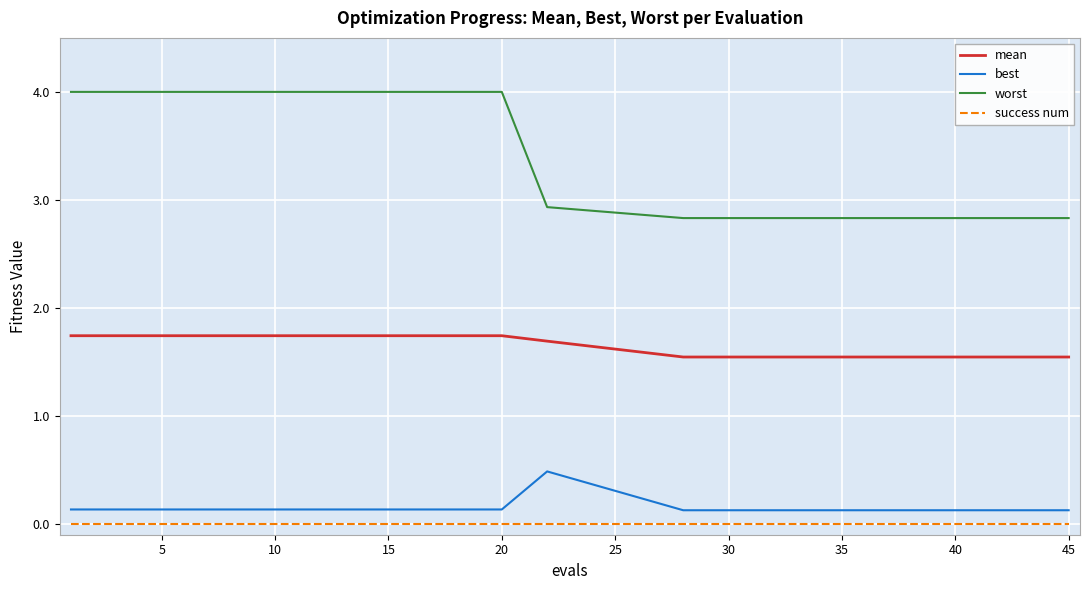

At how many categories does at least one series exceed 3?

5